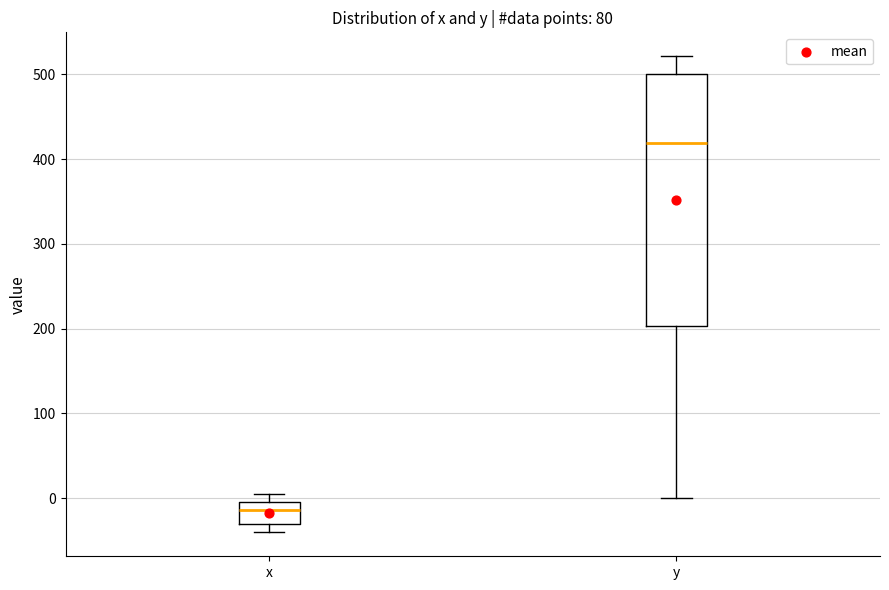

Where is the lower edge of the box for y on the y-axis? The values are not printed on the chart, so give them approximately, as read against the axis.

200